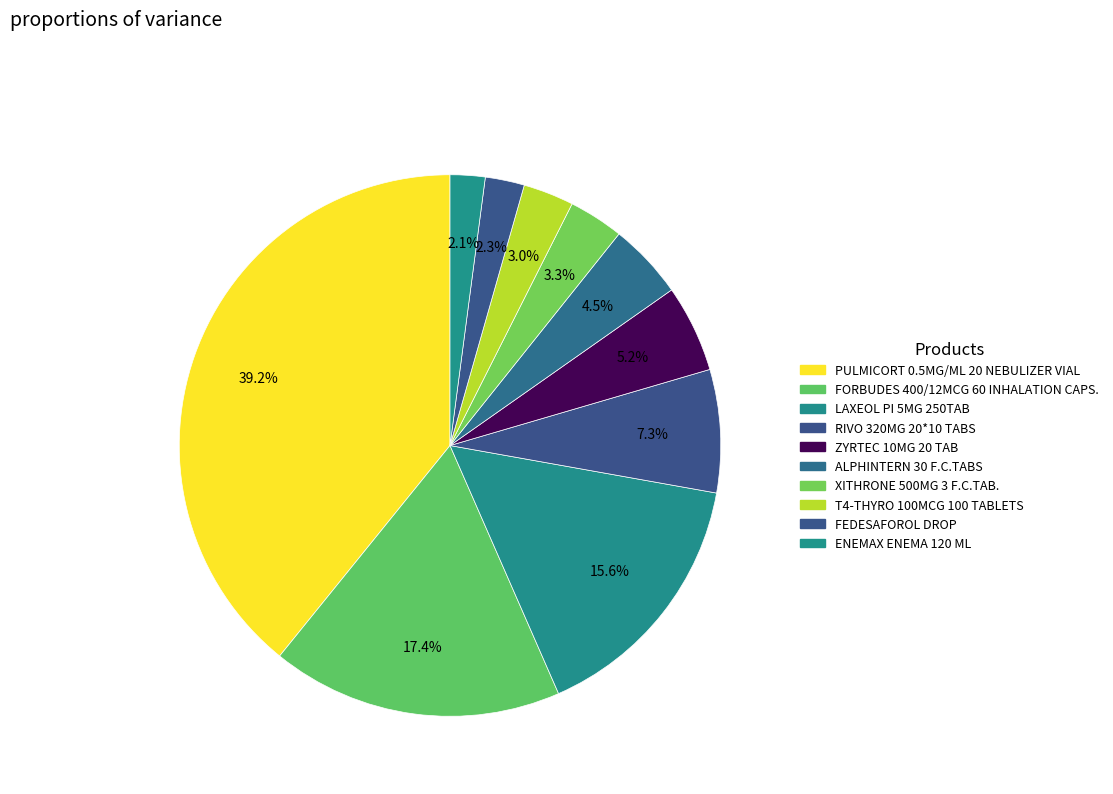

How many segments does this pie chart have?

10